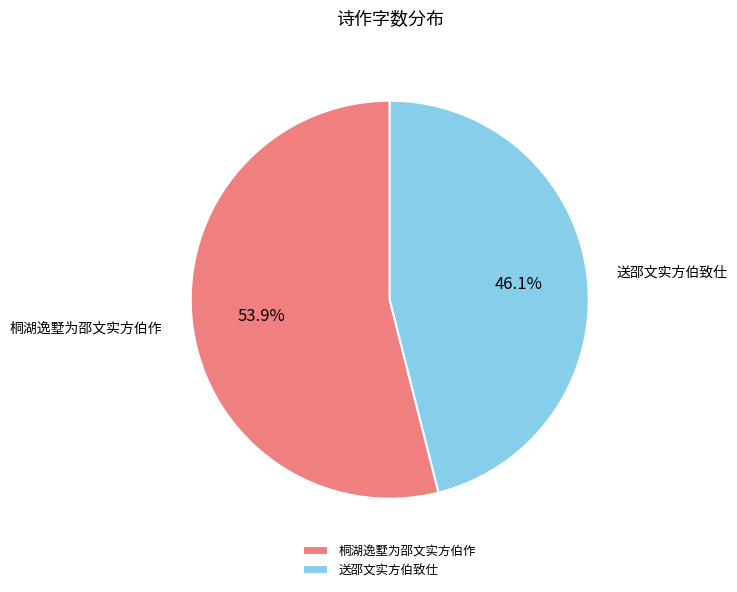

What portion of the pie excludes 送邵文实方伯致仕?

53.9%